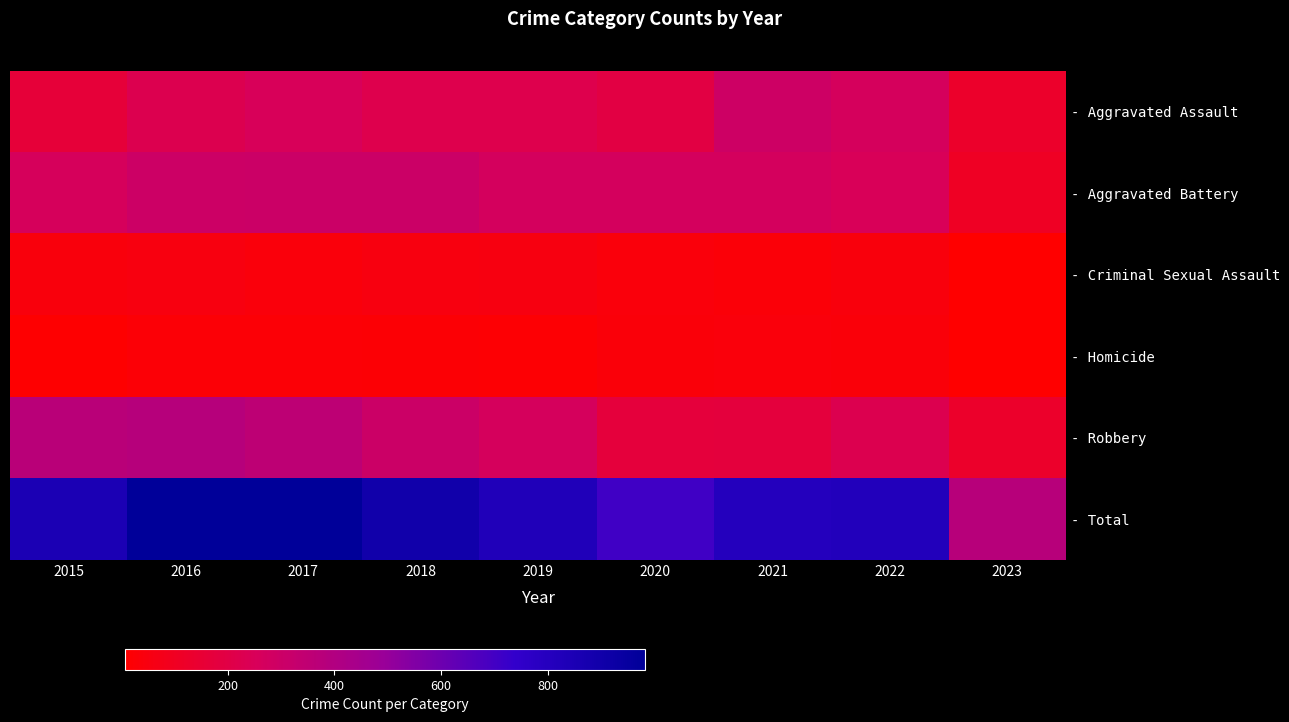

What is the greatest value displayed?

983